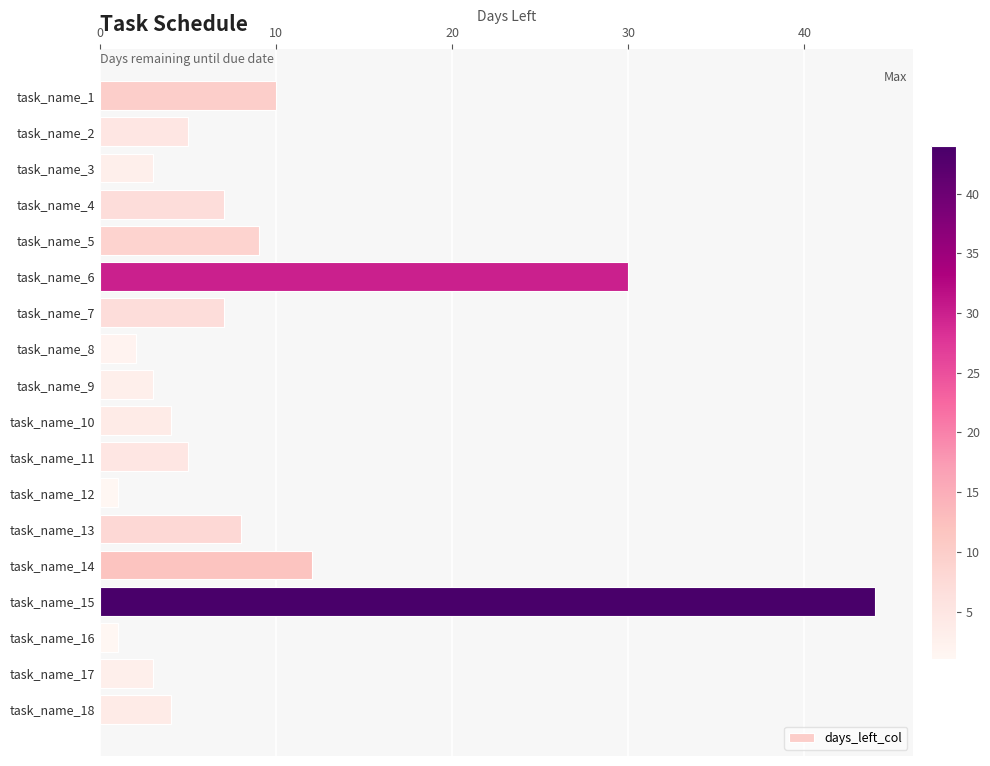

The value at task_name_13 is 2. True or false?

False